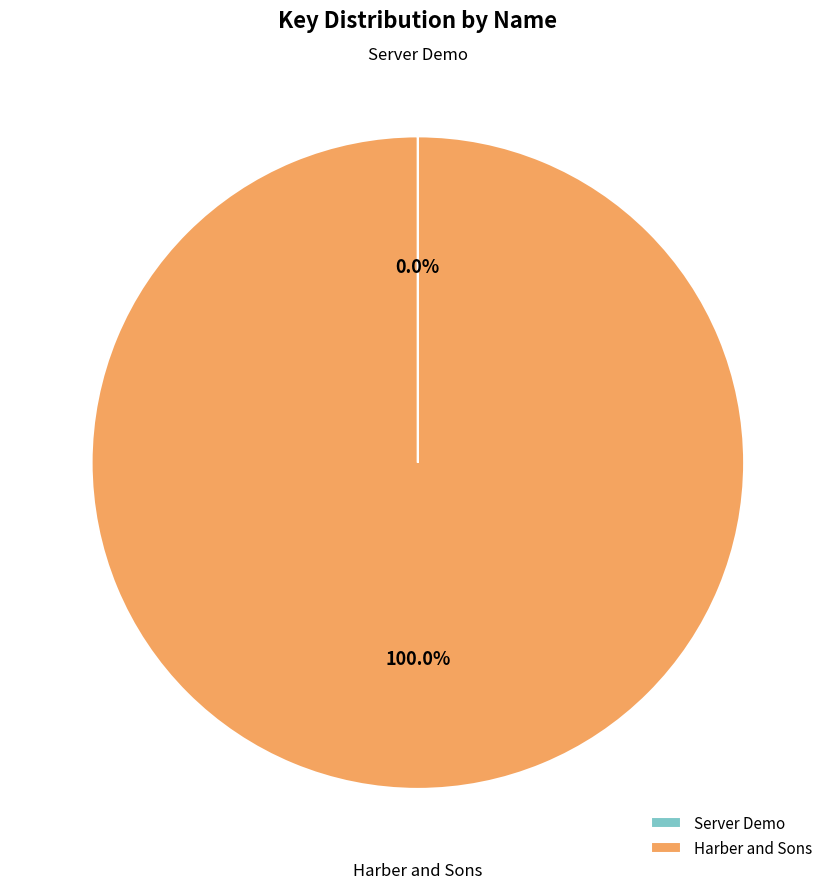

Is Harber and Sons the majority of the pie?

Yes